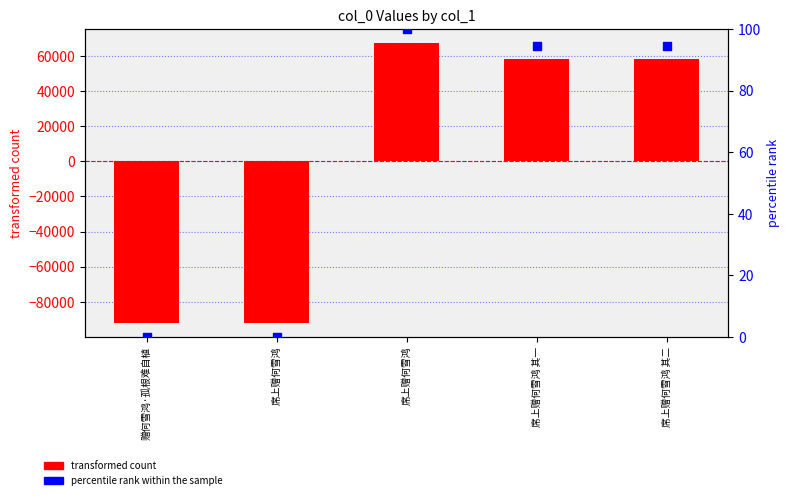

What is the total value across all series at 席上赠何雪鸿?

-92011.2